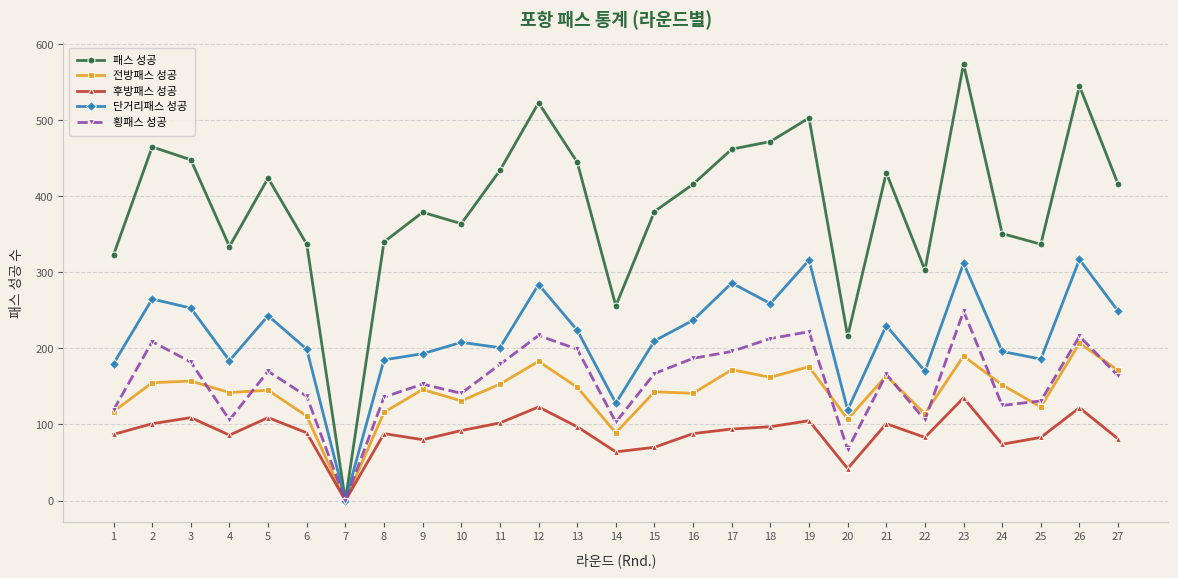

What is the value of the 패스 성공 point at the 15th from the left?

380